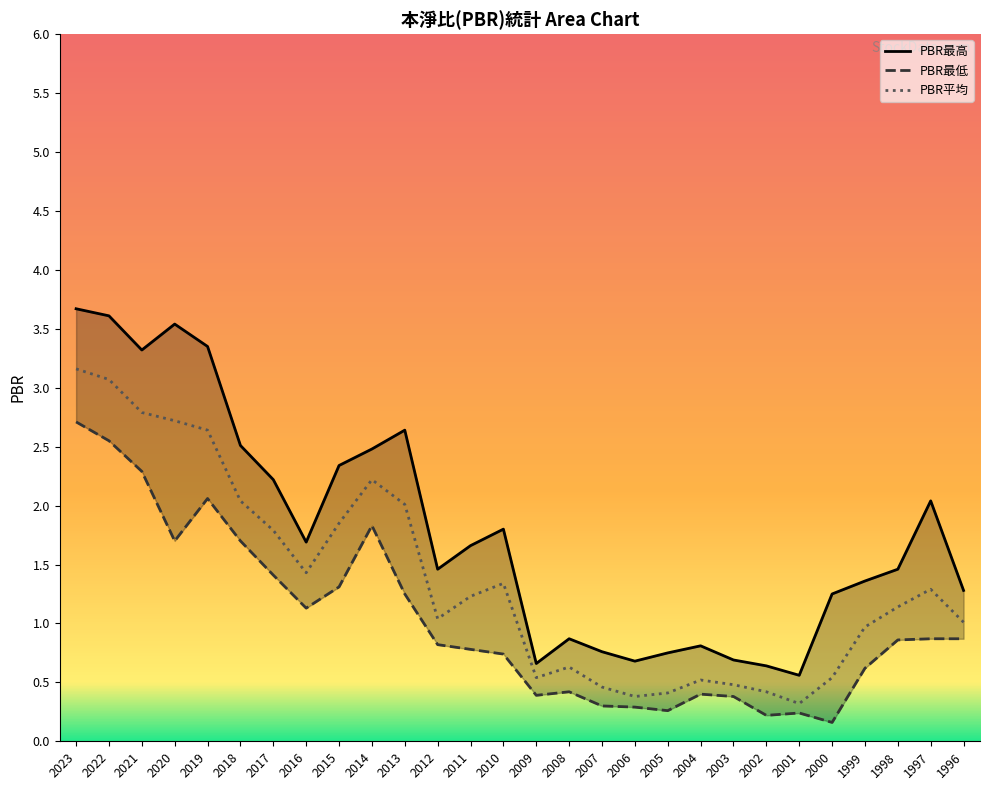

Which label corresponds to the smallest value in the chart?

2000